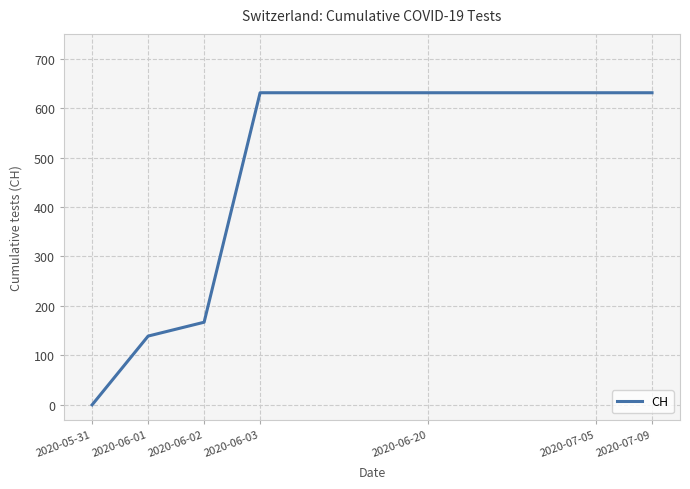

What is the maximum value shown in the chart?

631